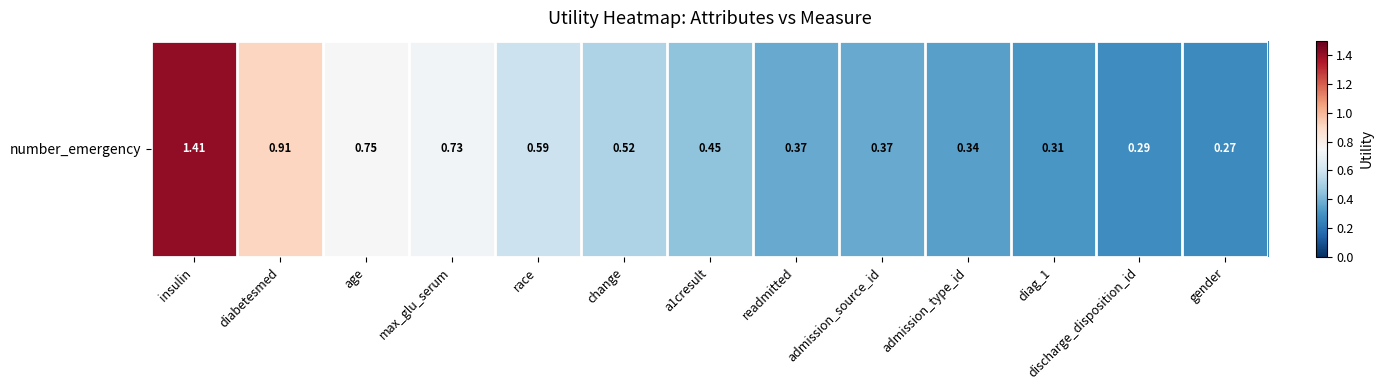

At which category does the chart reach its minimum across all series?

gender